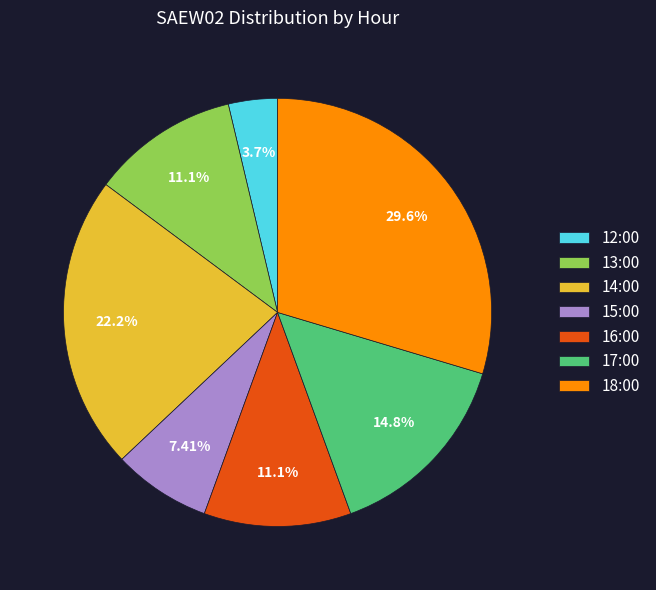

To the nearest percent, what is the combined percentage of 18:00 and 16:00?

41%